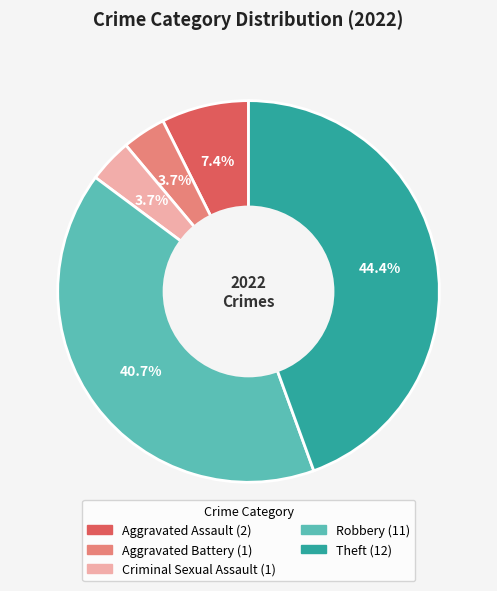

Count the number of slices in the pie.

5